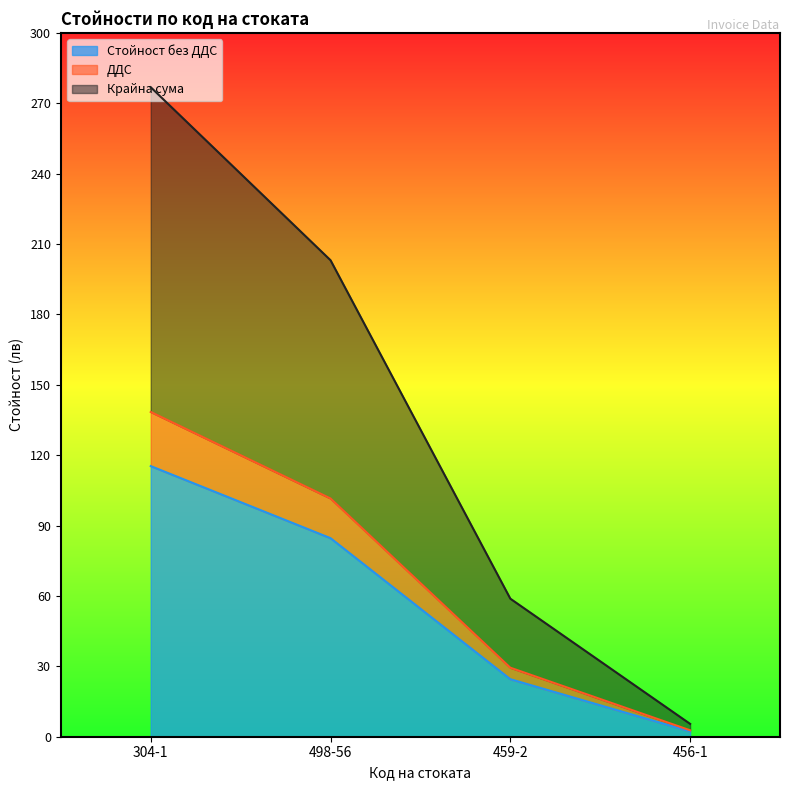

What position from the right is 498-56?

3